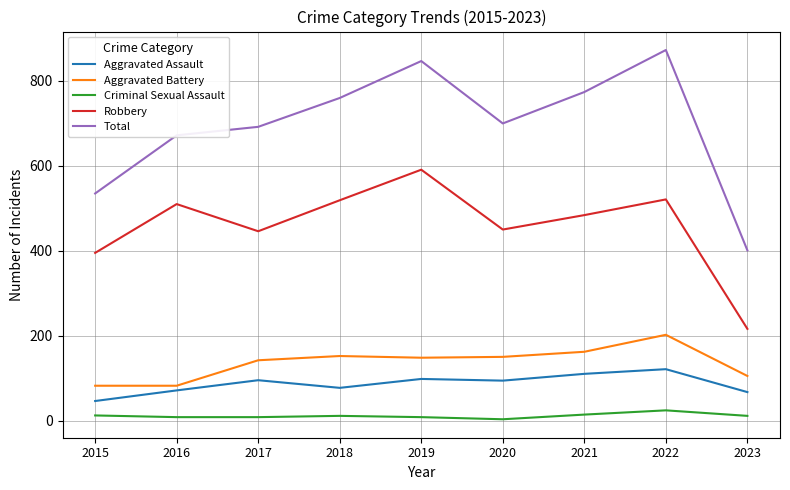

True or false: Robbery and Aggravated Battery cross at least once.

False